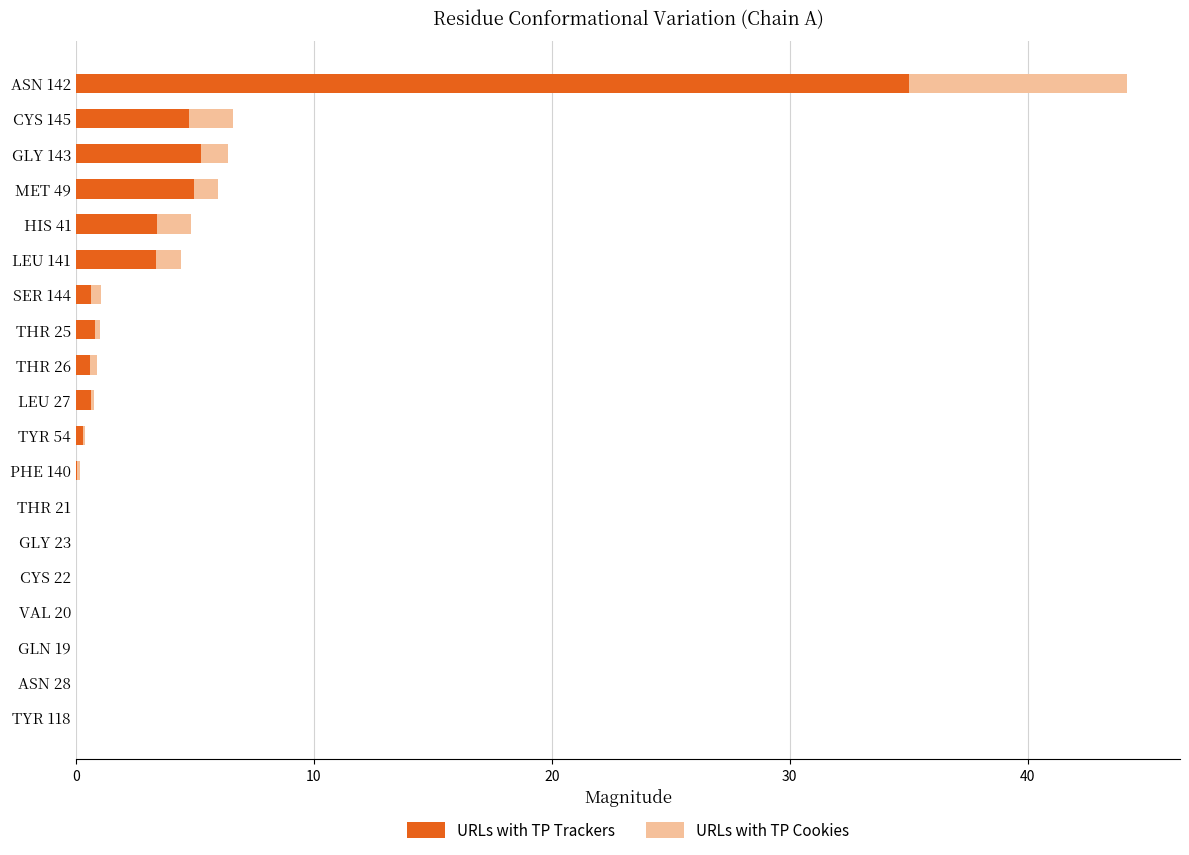

What is the approximate value of URLs with TP Trackers at MET 49?

5.0